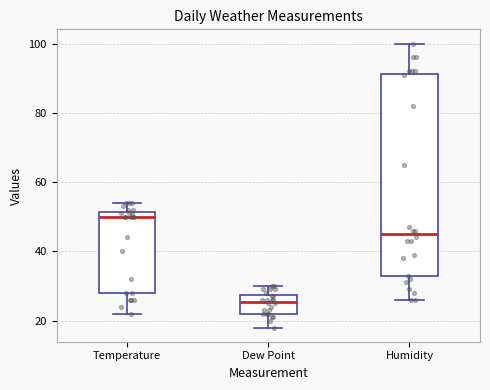

Reading left to right, transcribe this box plot: for each box, give where its median line is, the range the box spans, and where its two whiskers end, as read against the y-axis. The values are not printed on the chart, so give them approximately, as read against the axis.

Temperature: median 50, box 28 to 52, whiskers 22 to 54
Dew Point: median 26, box 22 to 28, whiskers 18 to 30
Humidity: median 46, box 32 to 92, whiskers 26 to 100